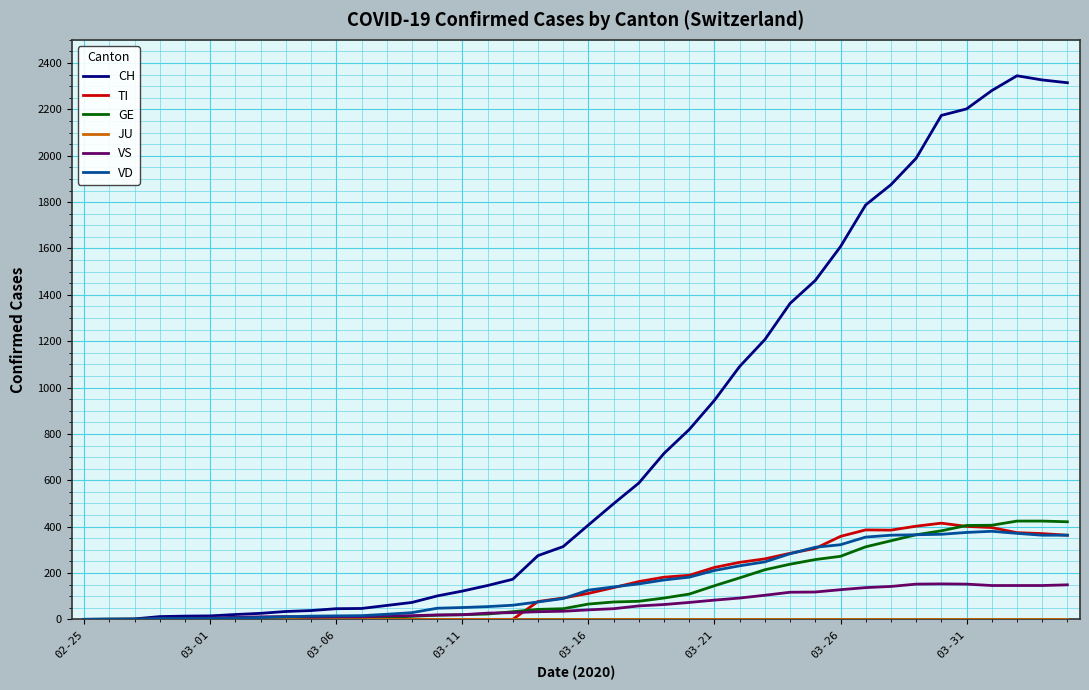

Does the chart display data point markers on the line(s)?

No